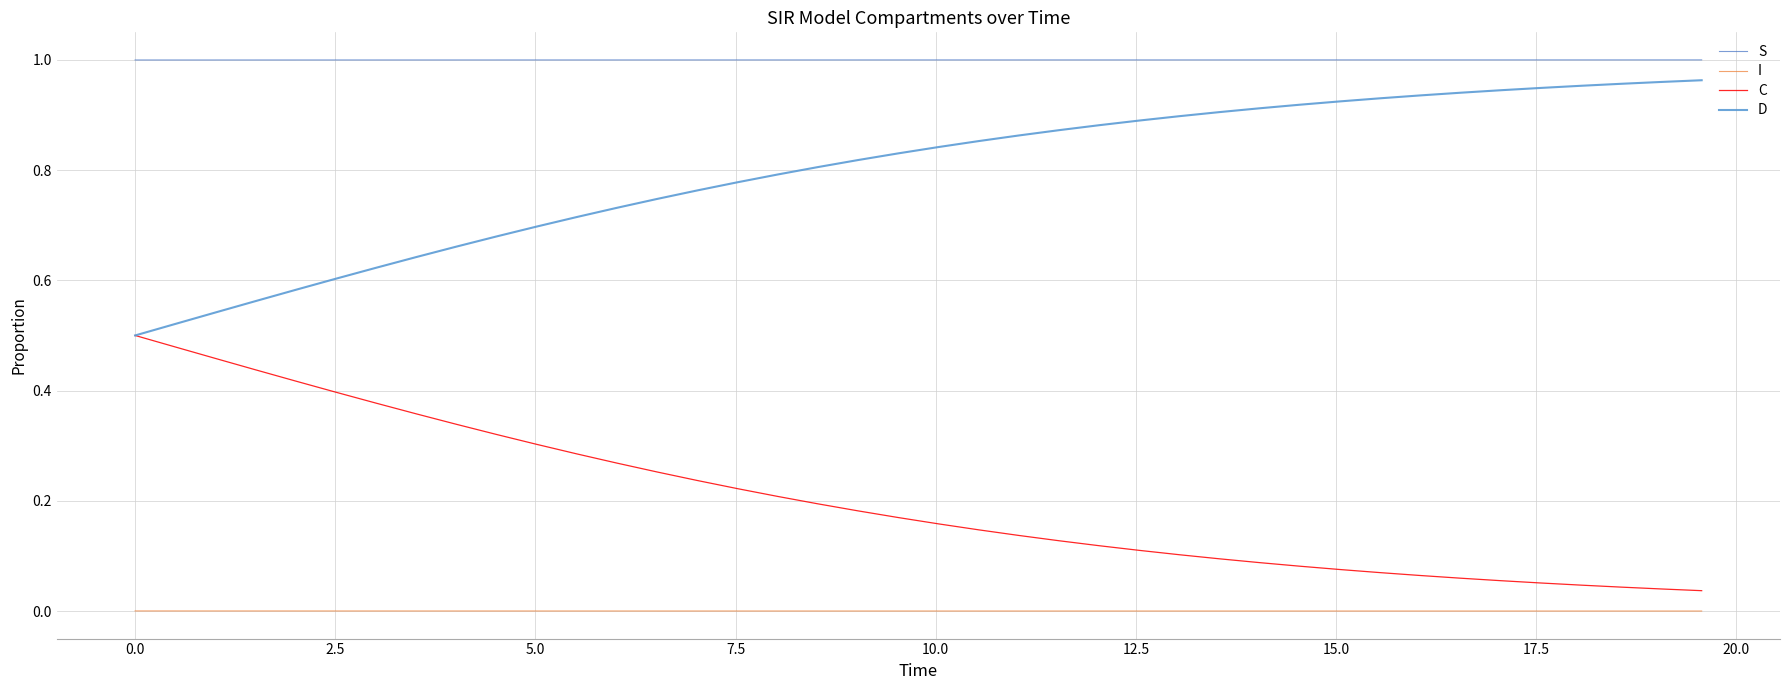

True or false: C and S intersect in this chart.

False